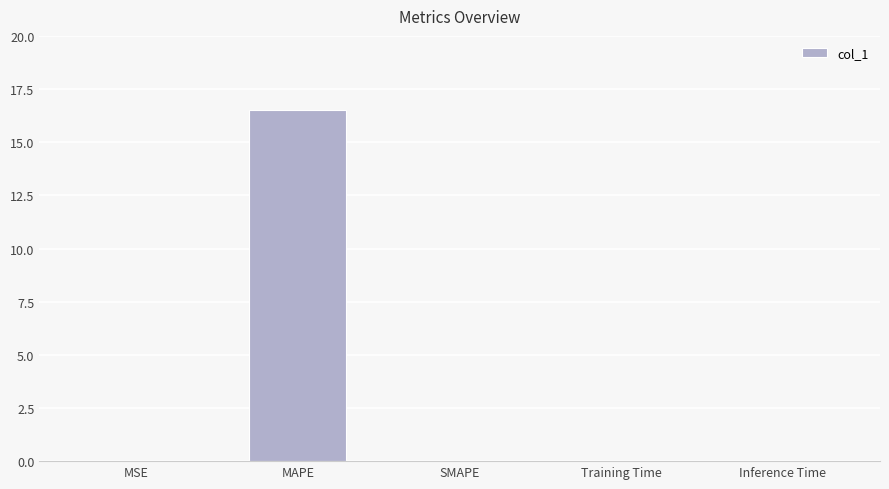

What is the average value?

3.3